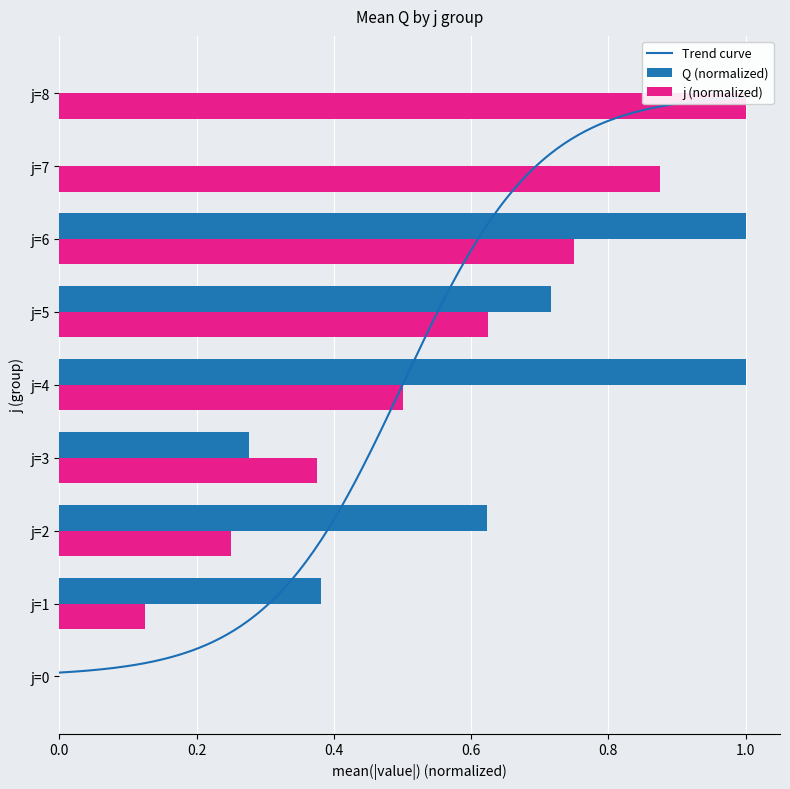

How many groups of bars are there?

9